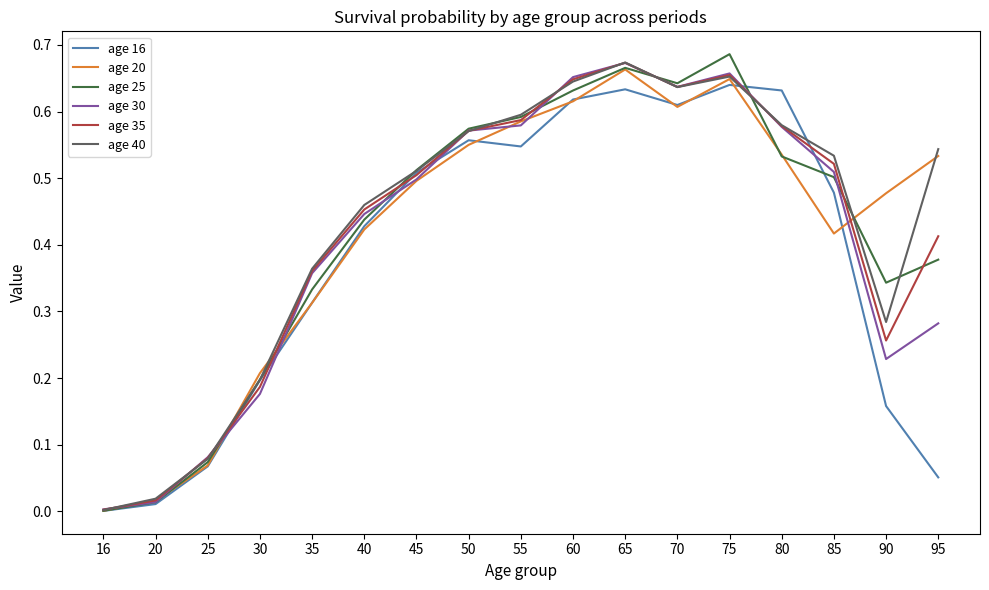

After their last crossing, which series has the higher values: age 20 or age 16?

age 20